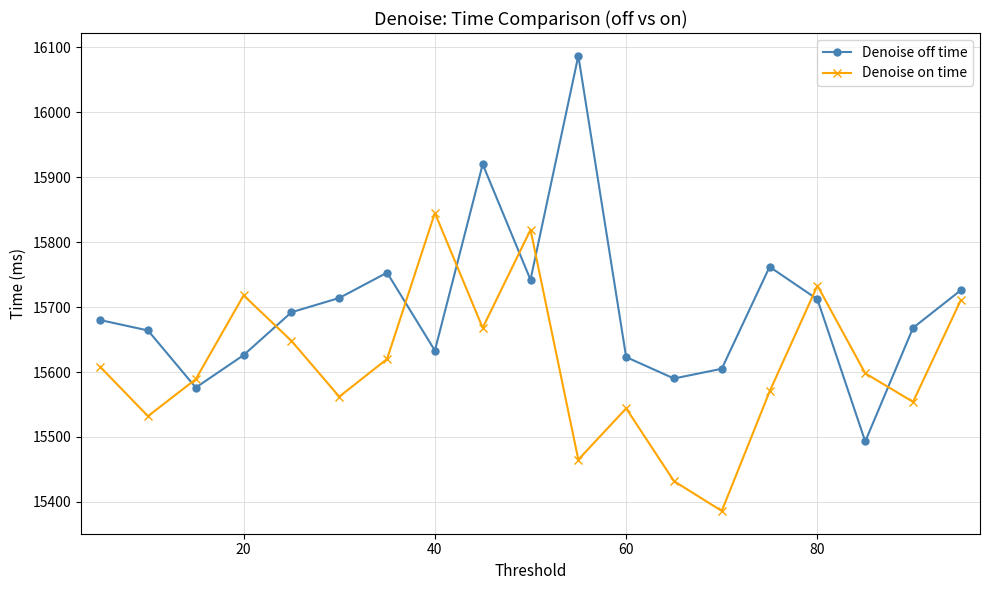

What is the average value of the Denoise off time series?

15698